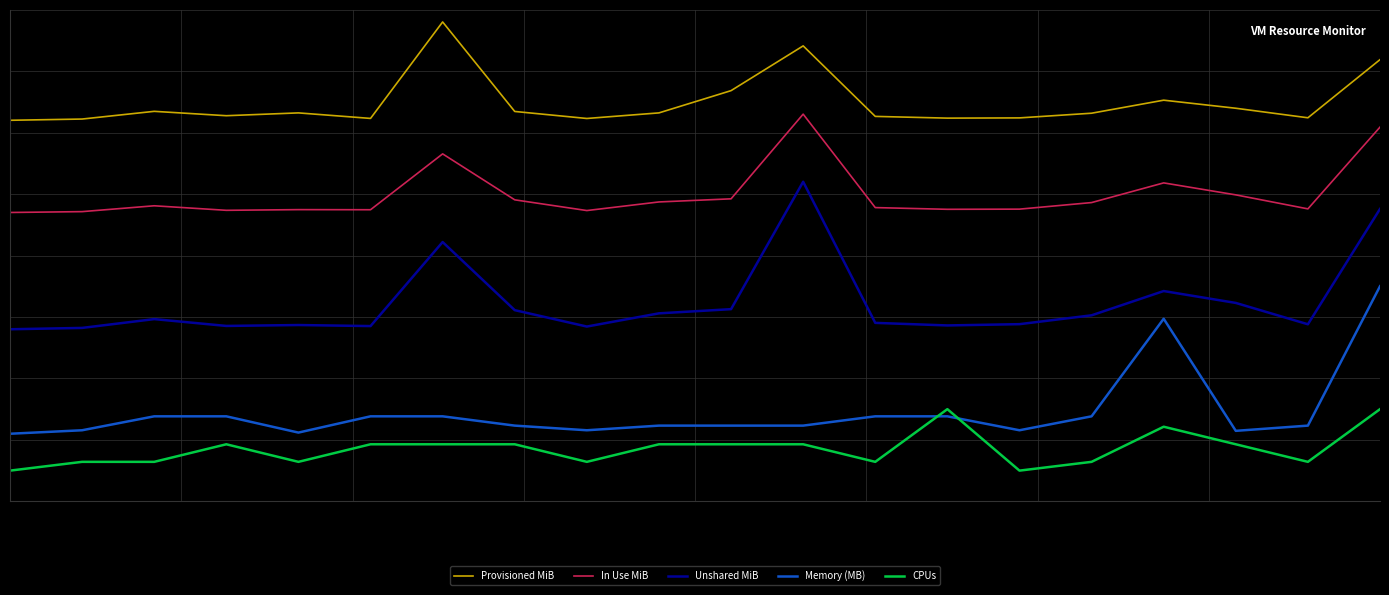

Does the chart have visible grid lines?

Yes